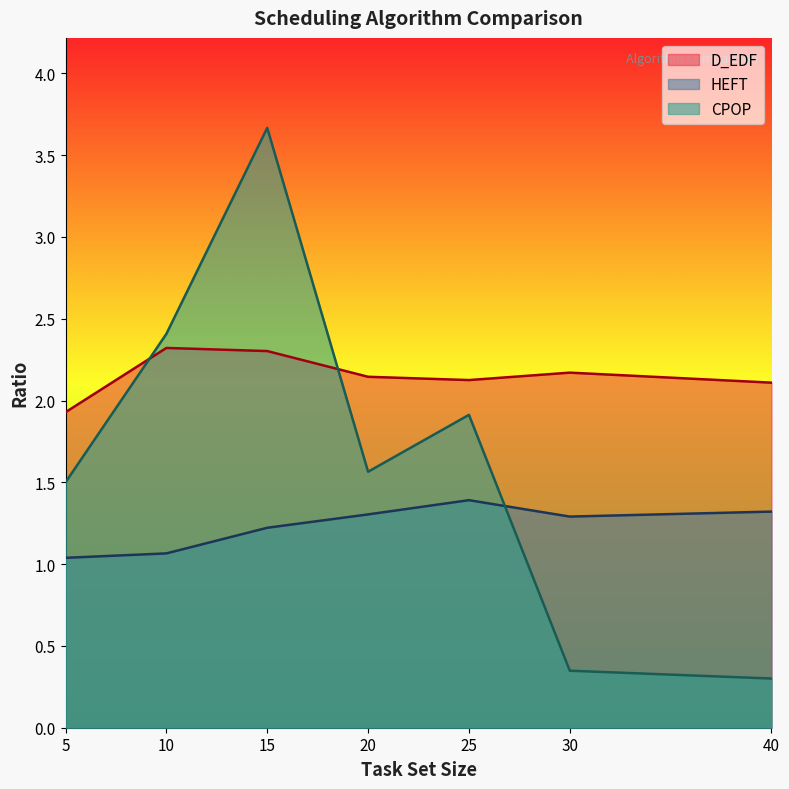

What is the value of the CPOP point at the 2nd from the left?

2.4